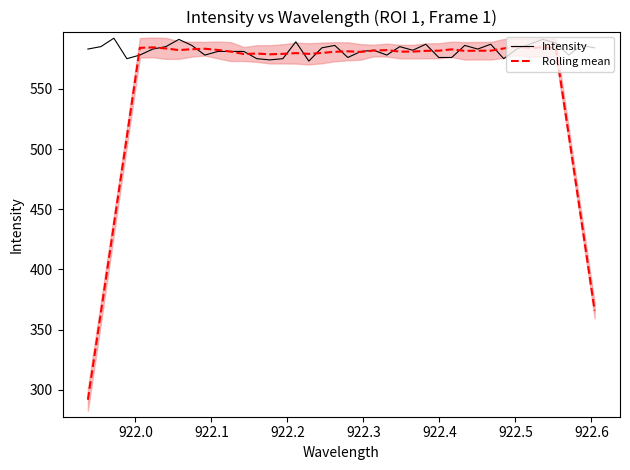

What is the maximum value for Intensity?

592.0